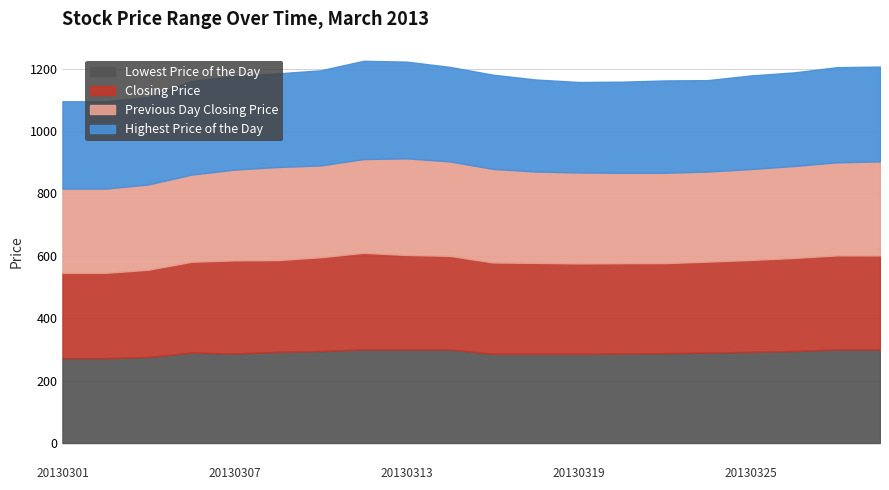

How many categories are shown in the chart?

20